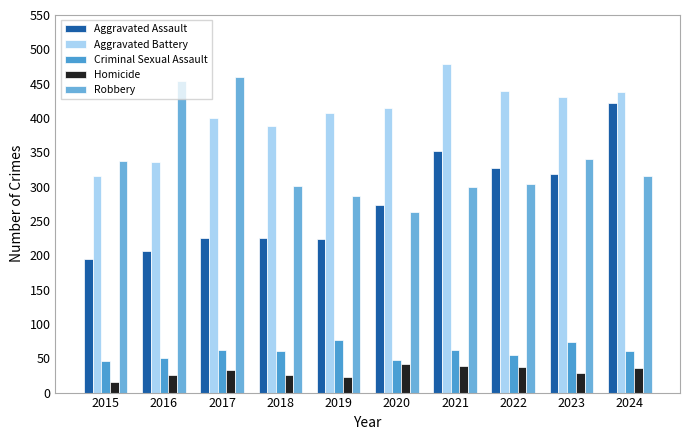

At which label does Homicide first exceed 33?

2020